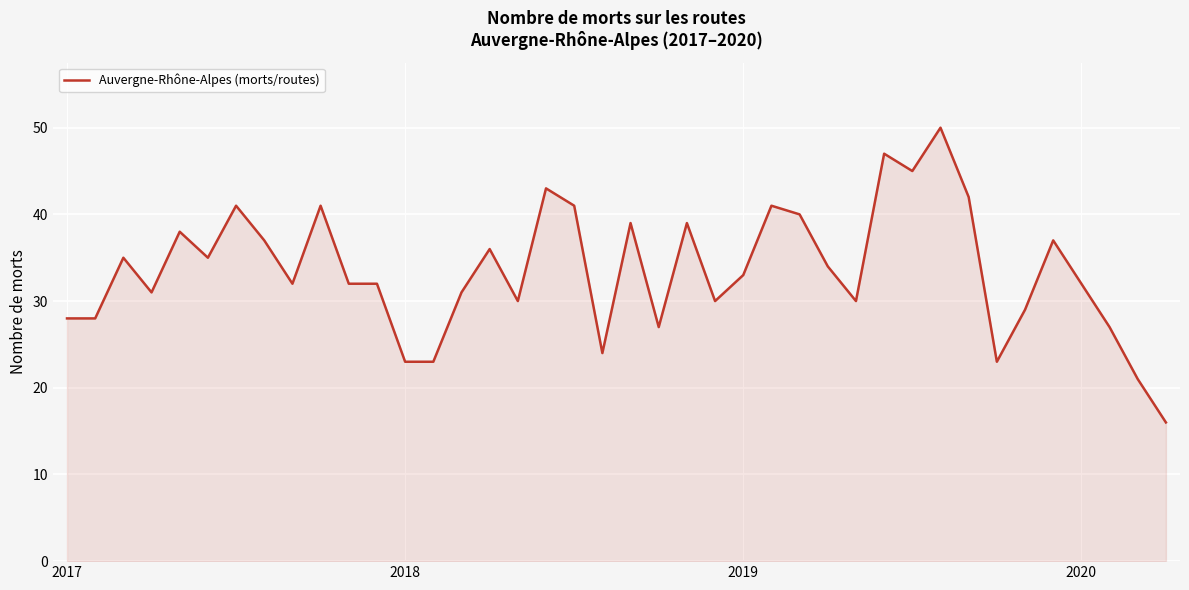

What is the minimum value shown in the chart?

16